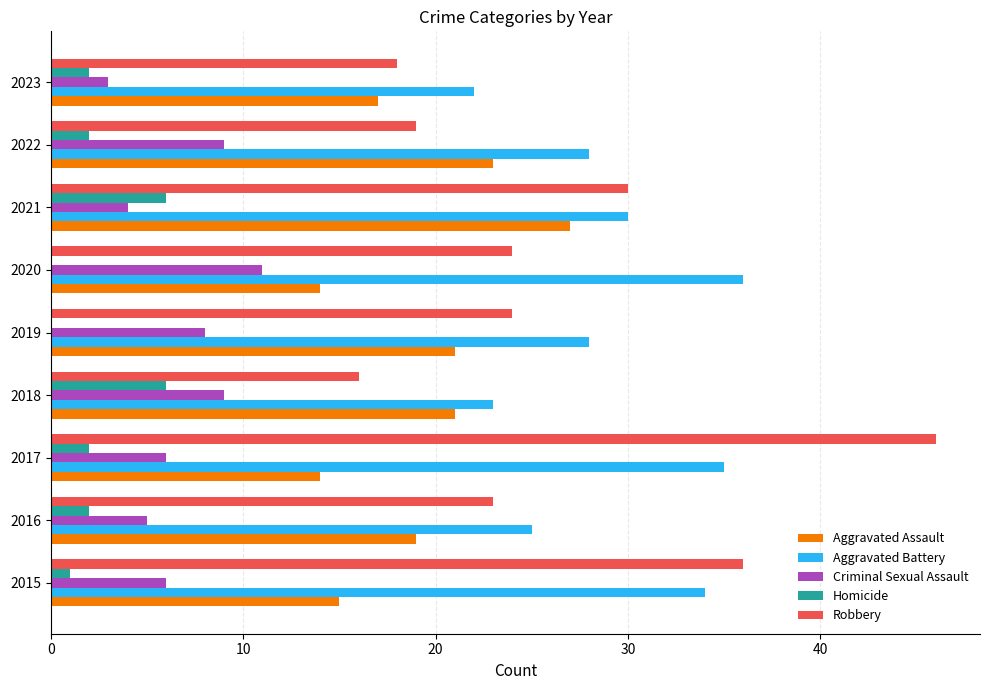

How many categories are shown in the chart?

9